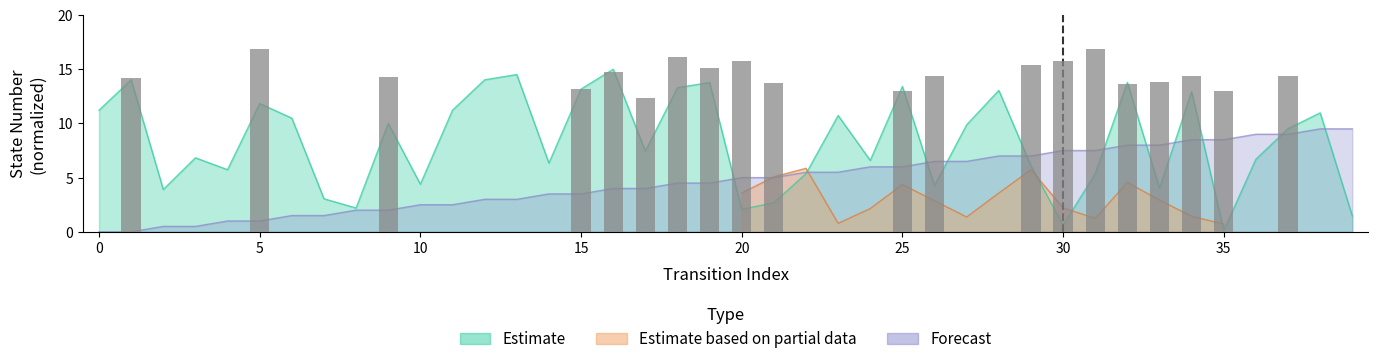

How many data points in source_state are above 5?

18